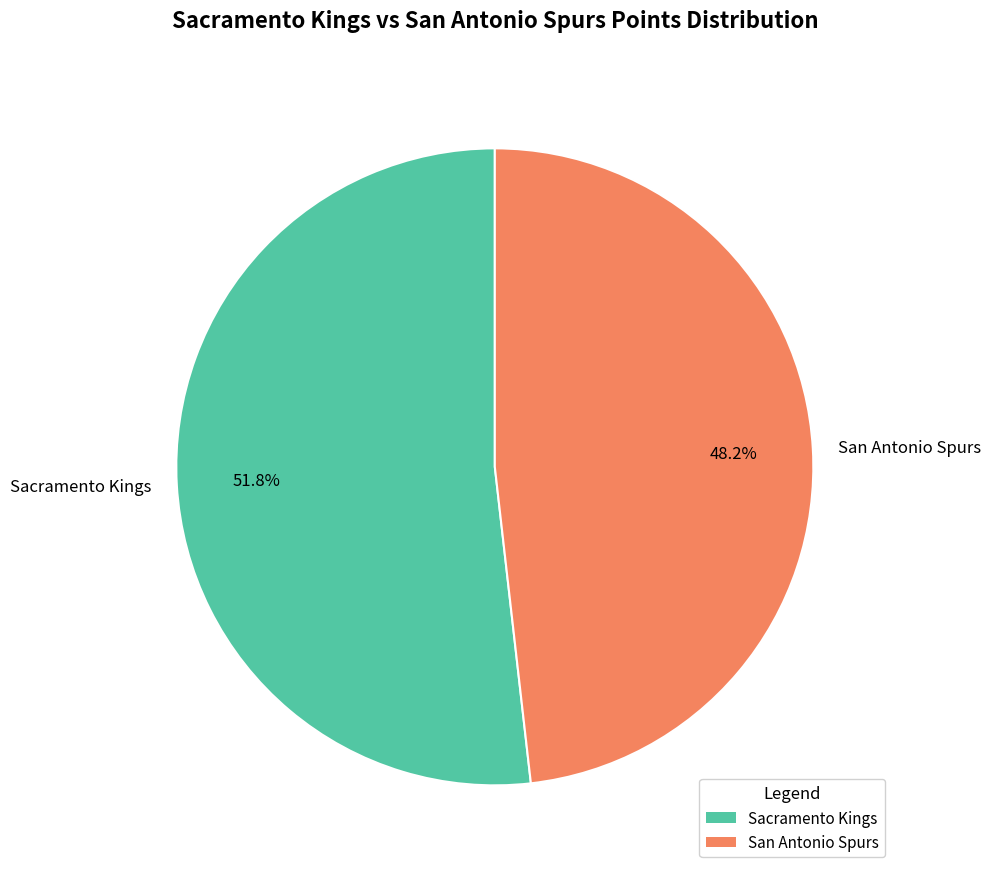

Count the number of slices in the pie.

2